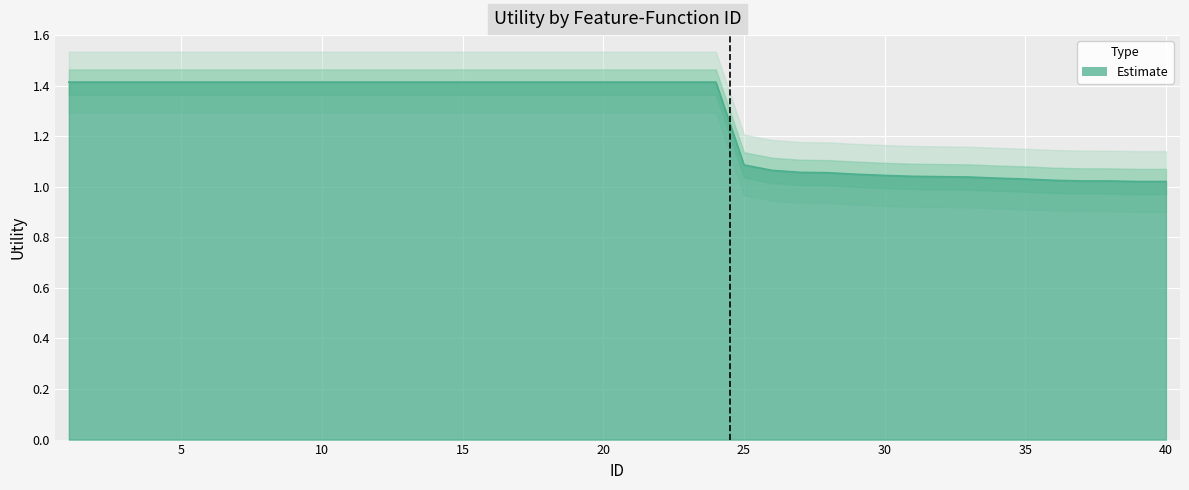

List the labels in order of value, smallest first.

39, 40, 38, 37, 36, 35, 34, 33, 32, 31, 30, 29, 28, 27, 26, 25, 1, 2, 3, 4, 5, 6, 7, 8, 9, 10, 11, 12, 13, 14, 15, 16, 17, 18, 19, 20, 21, 22, 23, 24